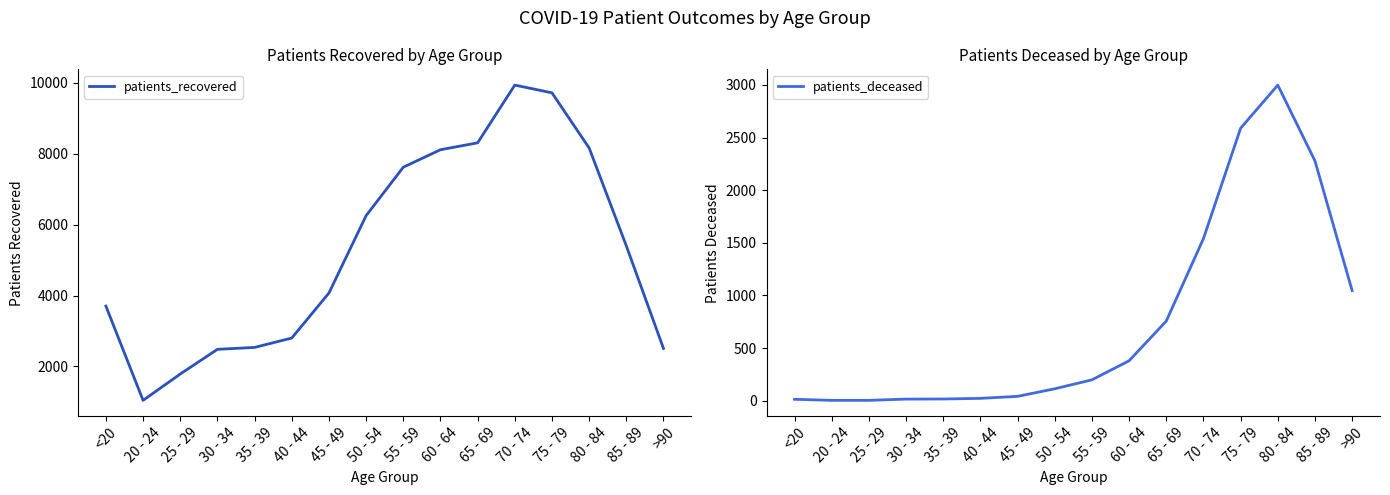

At >90, list the series in order from largest to smallest.

patients_recovered, patients_deceased